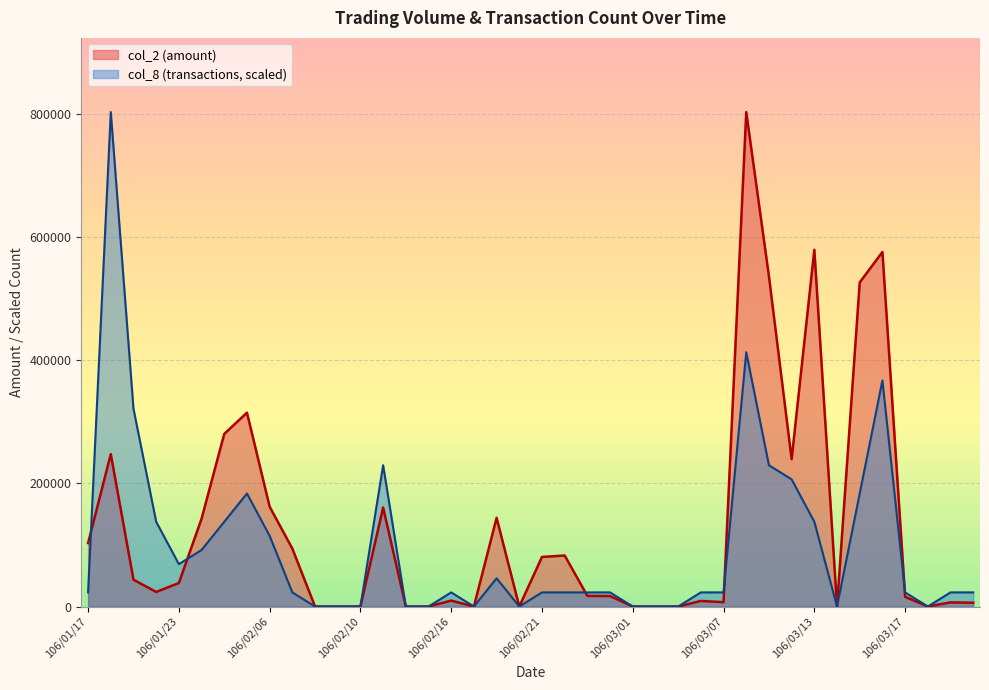

Reading right to left, what are all the values shown in this chart?

col_2: 6180.0	6720.0	0.0	15840.0	575470.0	526040.0	0.0	578950.0	239160.0	535960.0	802540.0	7050.0	9060.0	0.0	0.0	0.0	17050.0	17270.0	82800.0	80500.0	0.0	143950.0	0.0	9650.0	0.0	0.0	160640.0	0.0	0.0	0.0	94000.0	162020.0	314630.0	280150.0	142540.0	38200.0	23630.0	43610.0	247350.0	102960.0
col_8: 22929.7	22929.7	0.0	22929.7	366875.4	183437.7	0.0	137578.3	206367.4	229297.1	412734.9	22929.7	22929.7	0.0	0.0	0.0	22929.7	22929.7	22929.7	22929.7	0.0	45859.4	0.0	22929.7	0.0	0.0	229297.1	0.0	0.0	0.0	22929.7	114648.6	183437.7	137578.3	91718.9	68789.1	137578.3	321016.0	802540.0	22929.7